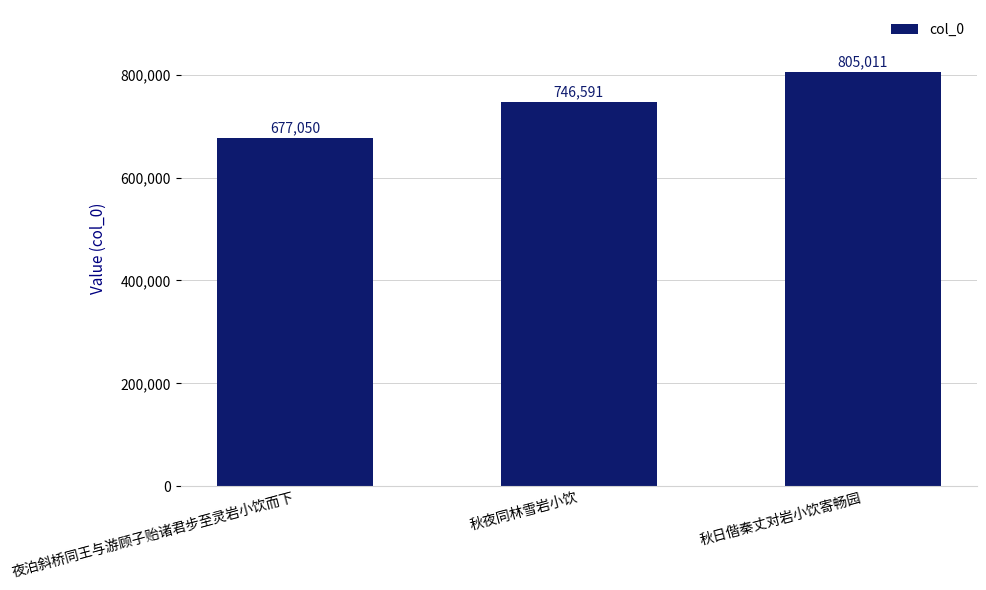

What is the maximum value shown in the chart?

805011